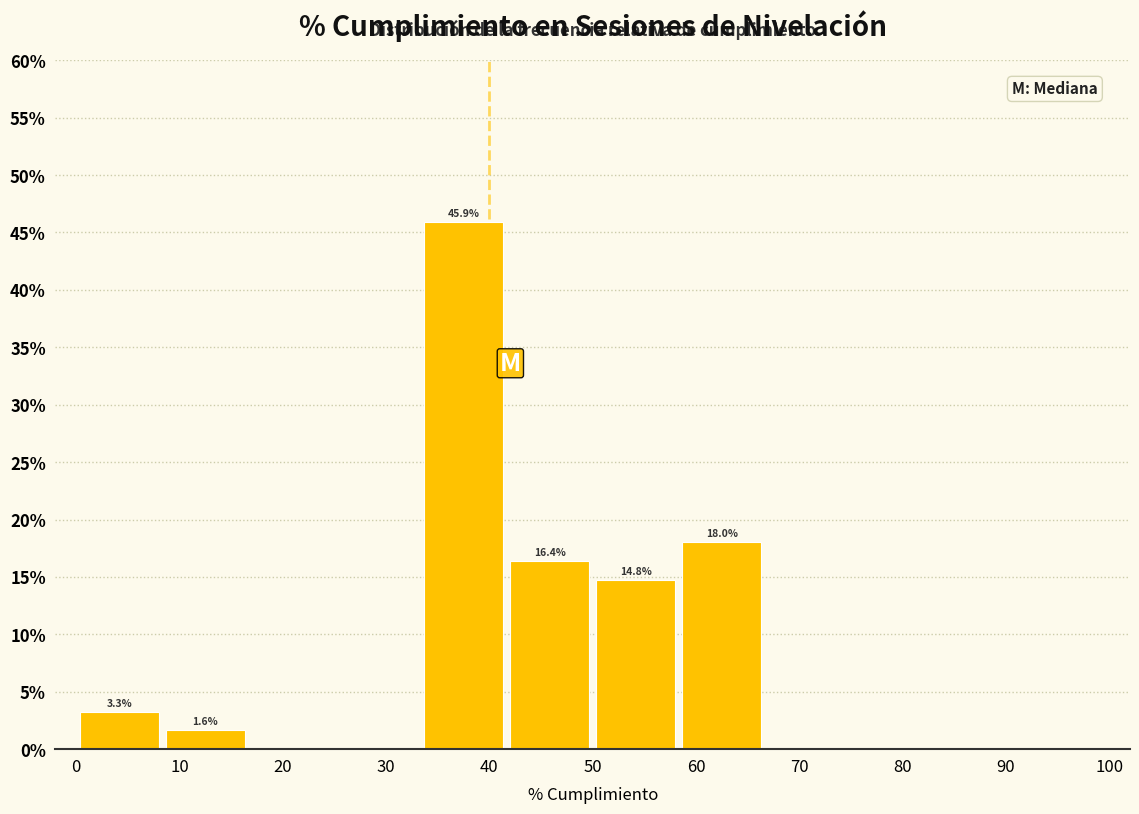

Which range on the x-axis has the tallest bar?

33 to 42